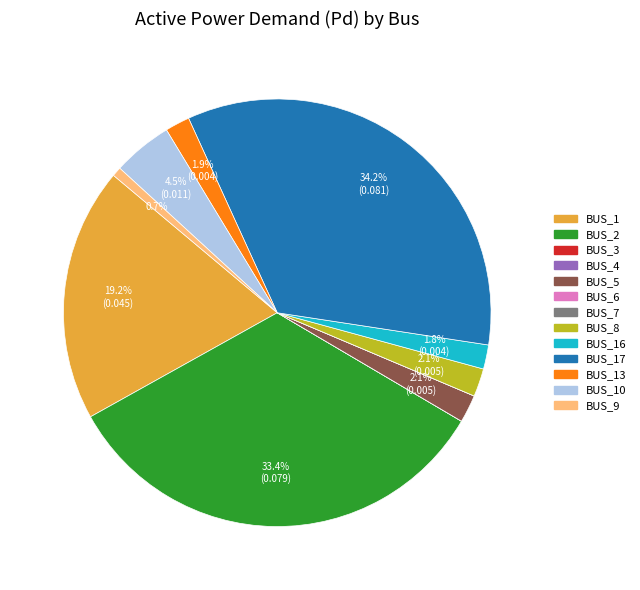

Does BUS_9 account for over 50% of the chart?

No